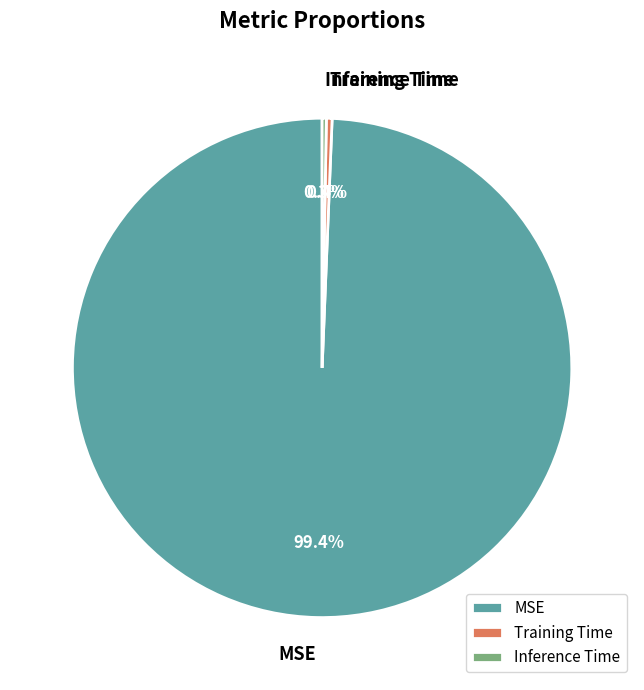

Is there any slice that represents more than half of the pie?

Yes